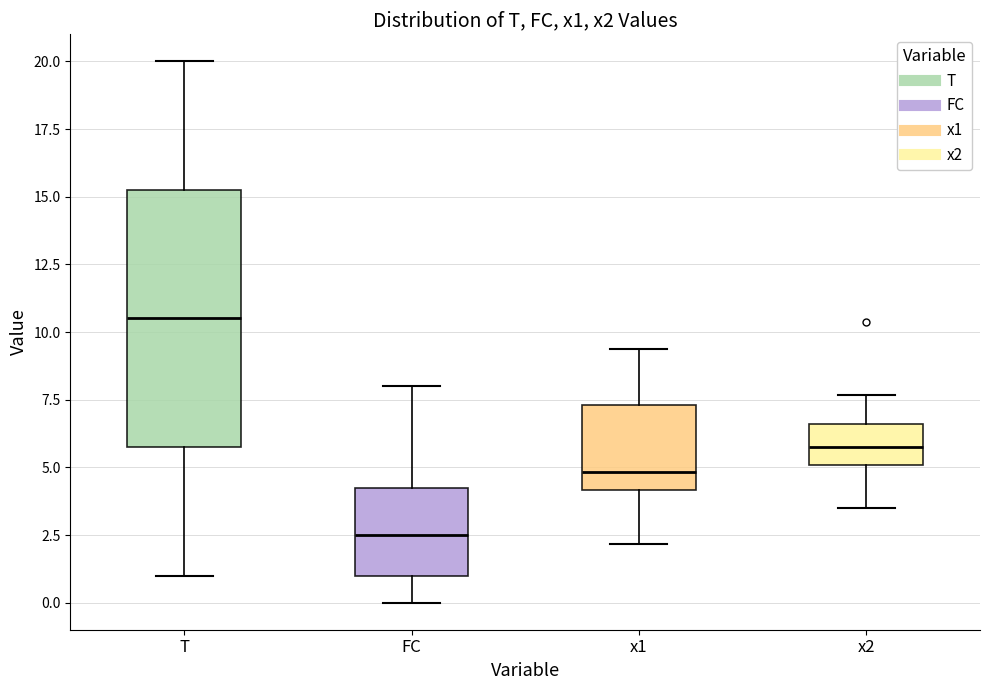

Where does the upper whisker of the box for FC end on the y-axis? The values are not printed on the chart, so give them approximately, as read against the axis.

8.0